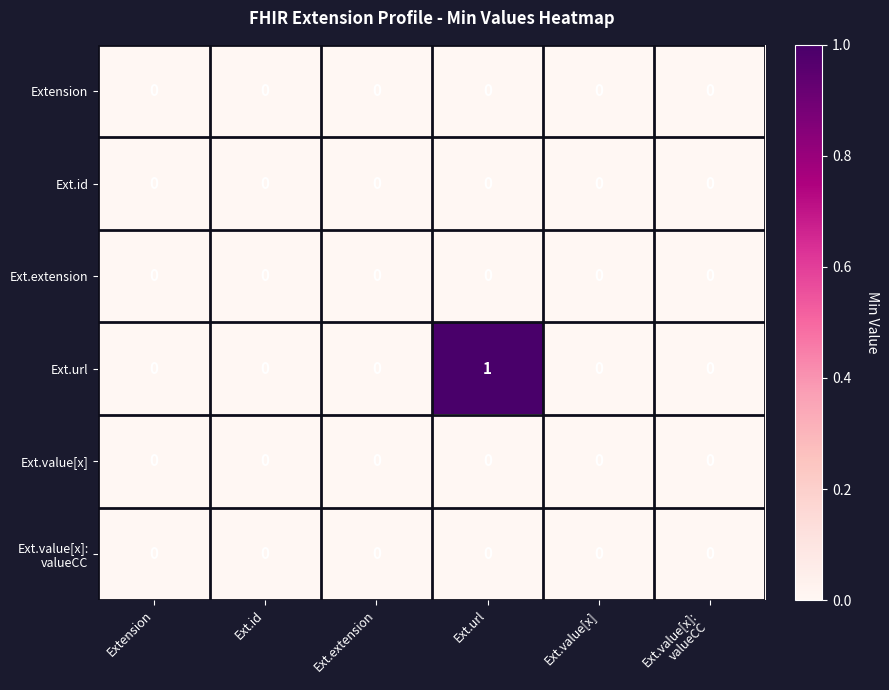

Which series has the largest range (max minus min)?

Ext.url